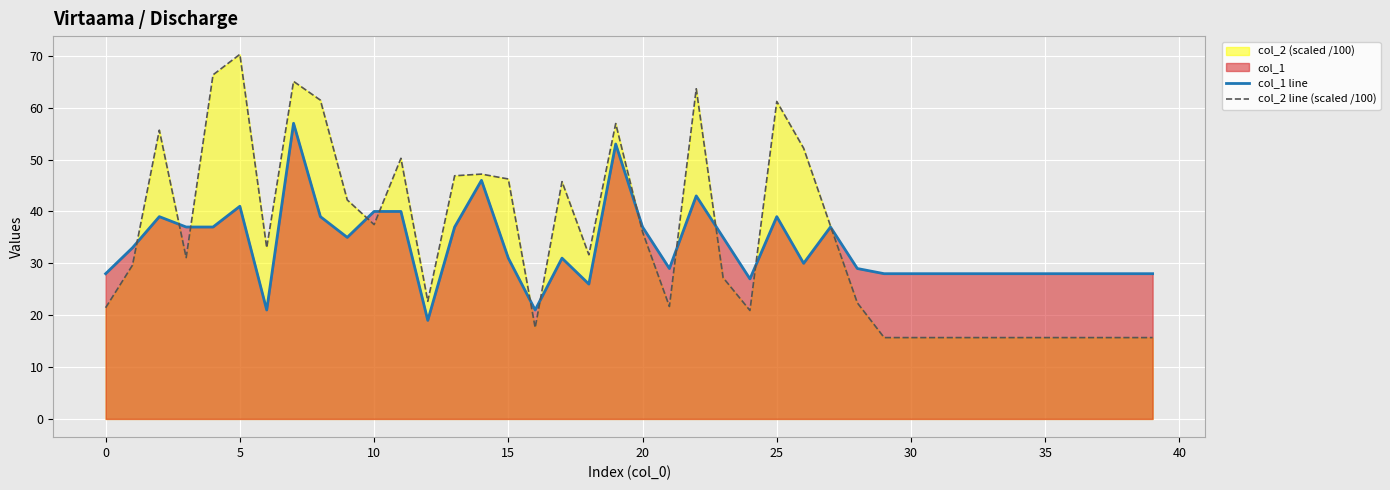

What is the approximate value of col_2 line (scaled /100) at 11?

50.2